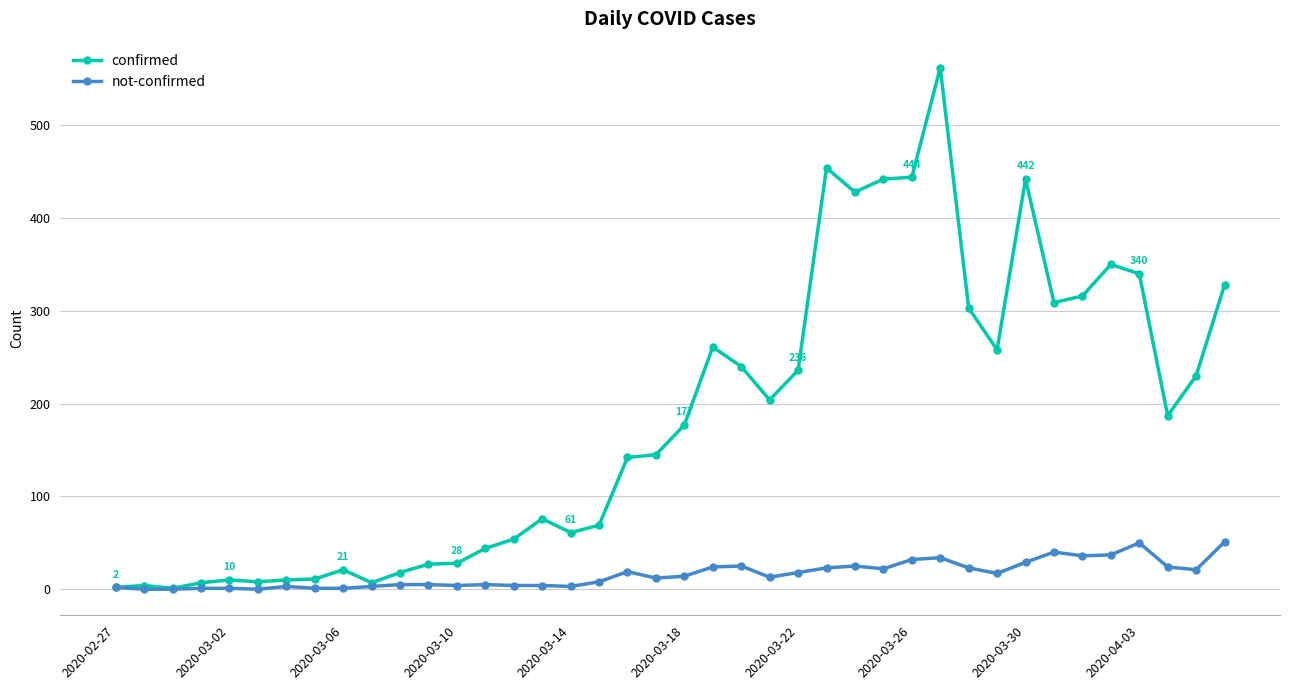

What is the maximum value shown in the chart?

562